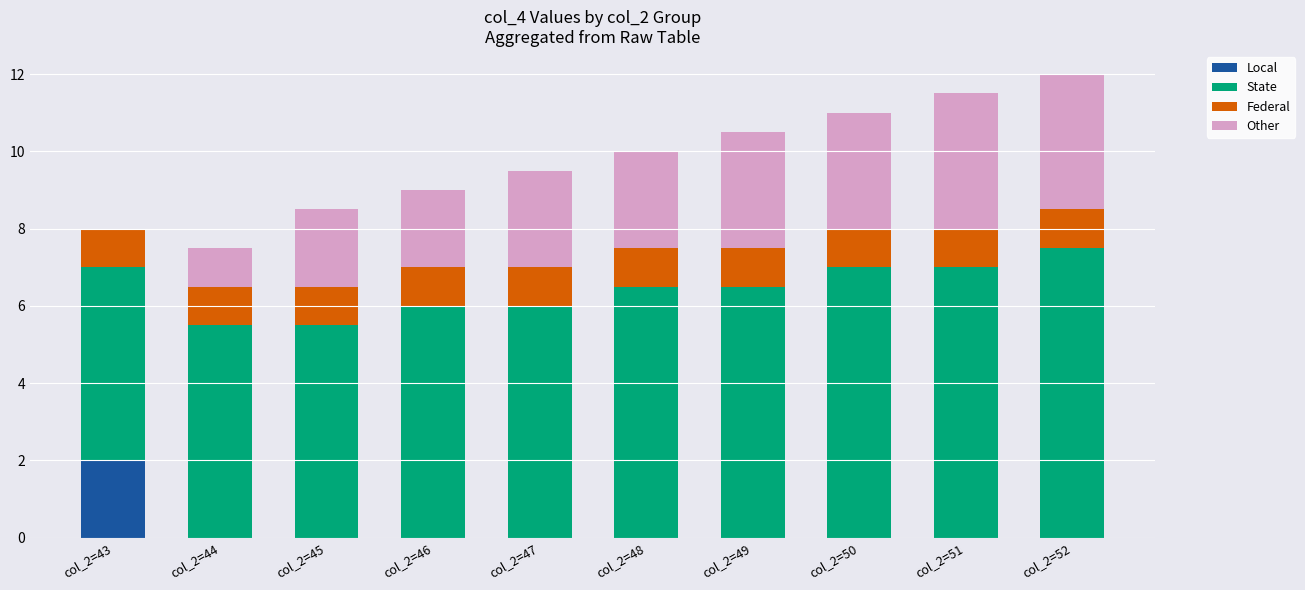

The value of Local at col_2=46 is 0.0. True or false?

True